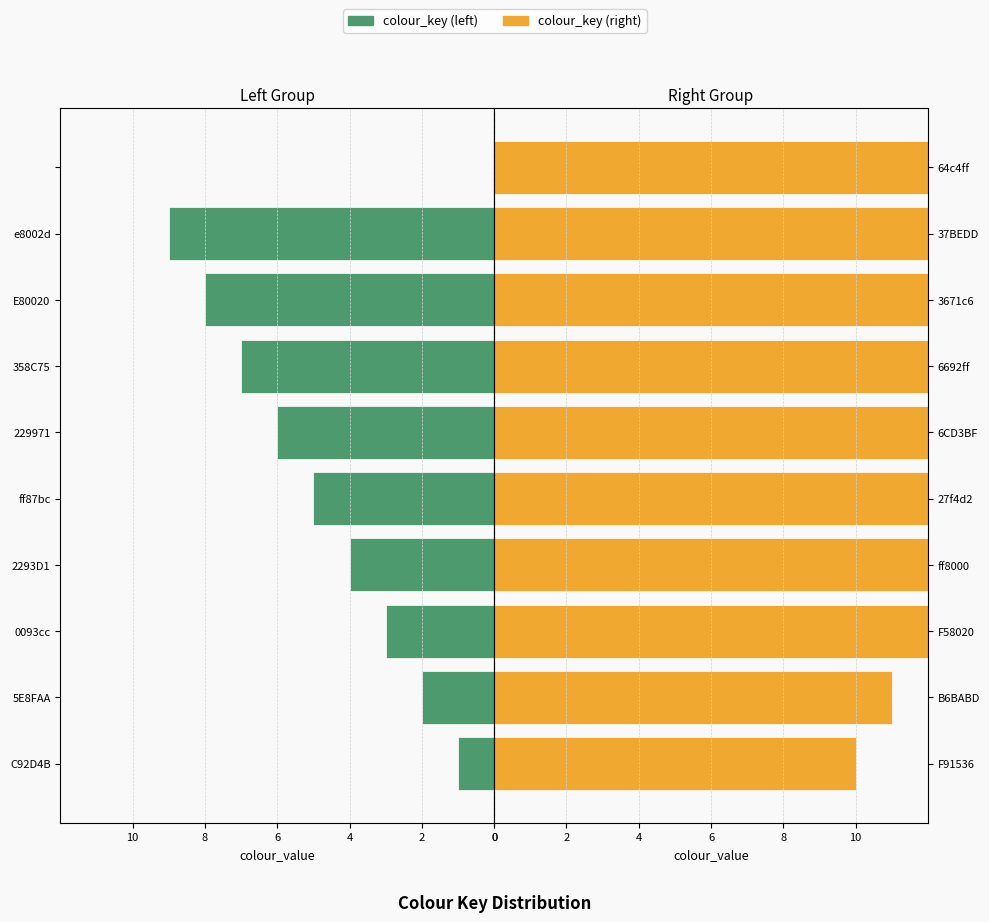

Read the colour_key (right) value at ff8000.

13